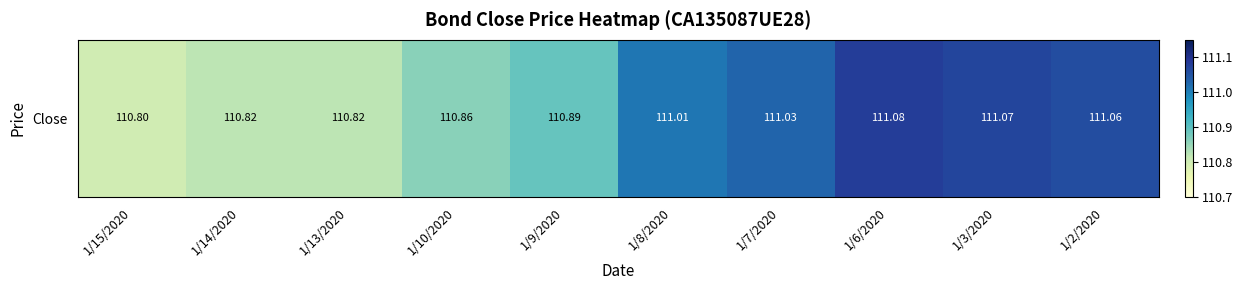

The value at 1/8/2020 is 111.0. True or false?

True